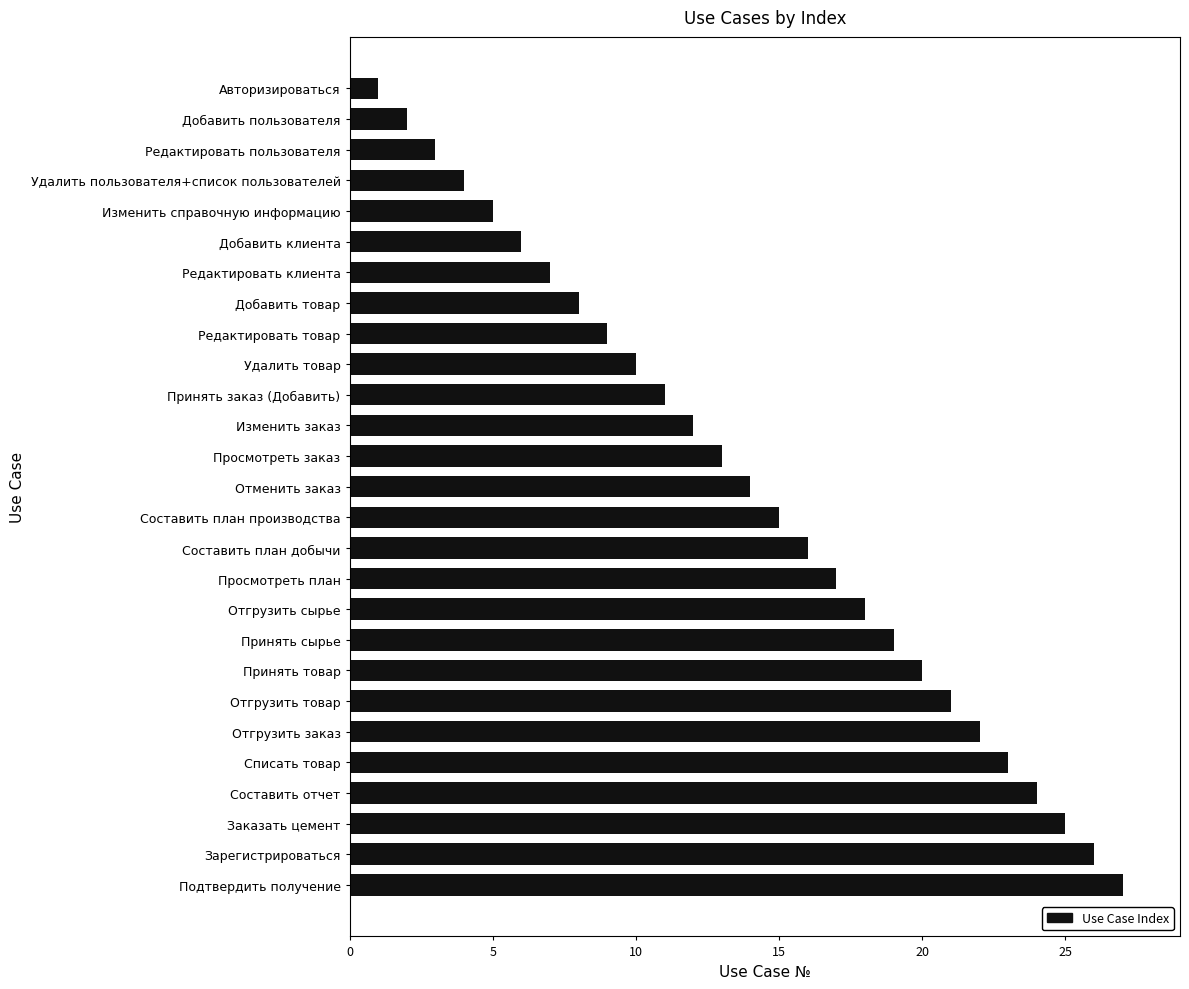

What is the greatest value displayed?

27